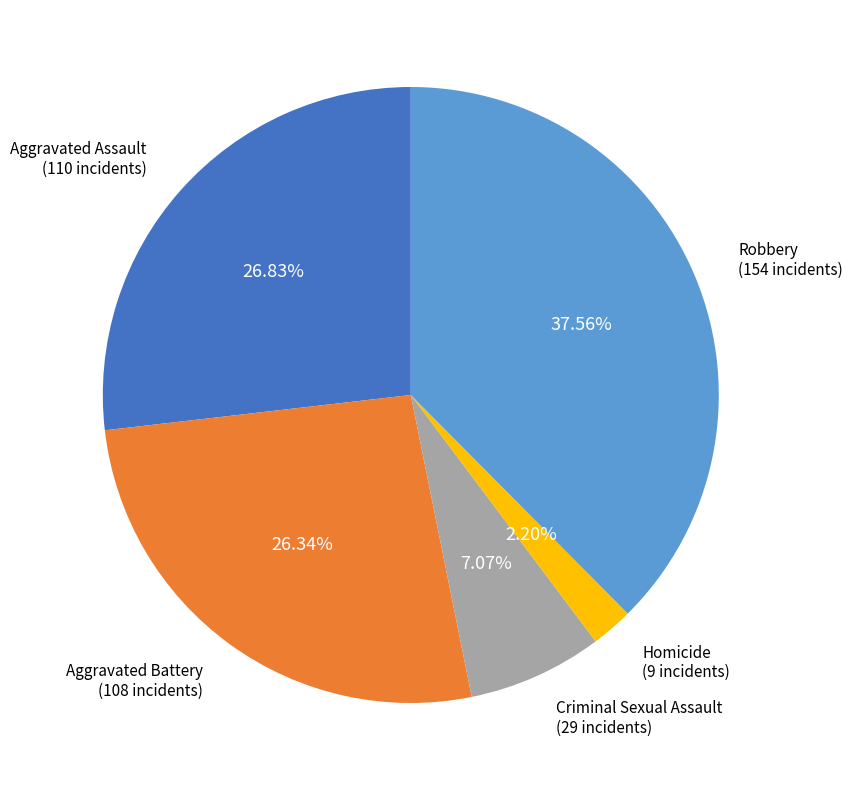

To the nearest percent, what is the difference between the largest and smallest slice percentages?

35%